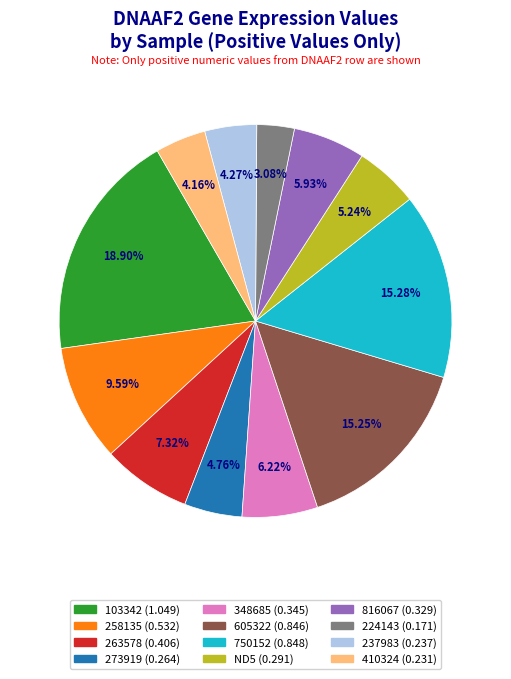

Which has a higher value, 410324 or 605322?

605322